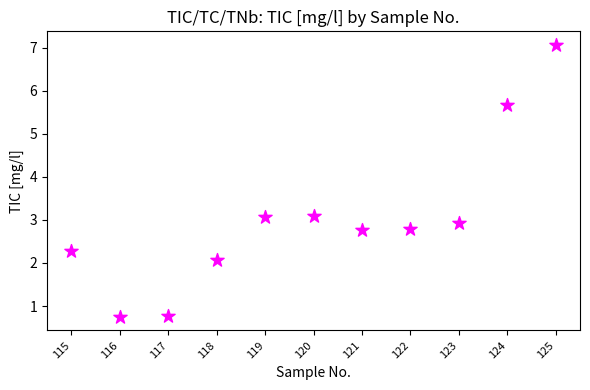

What is the range of Y values (max minus min)?

6.3